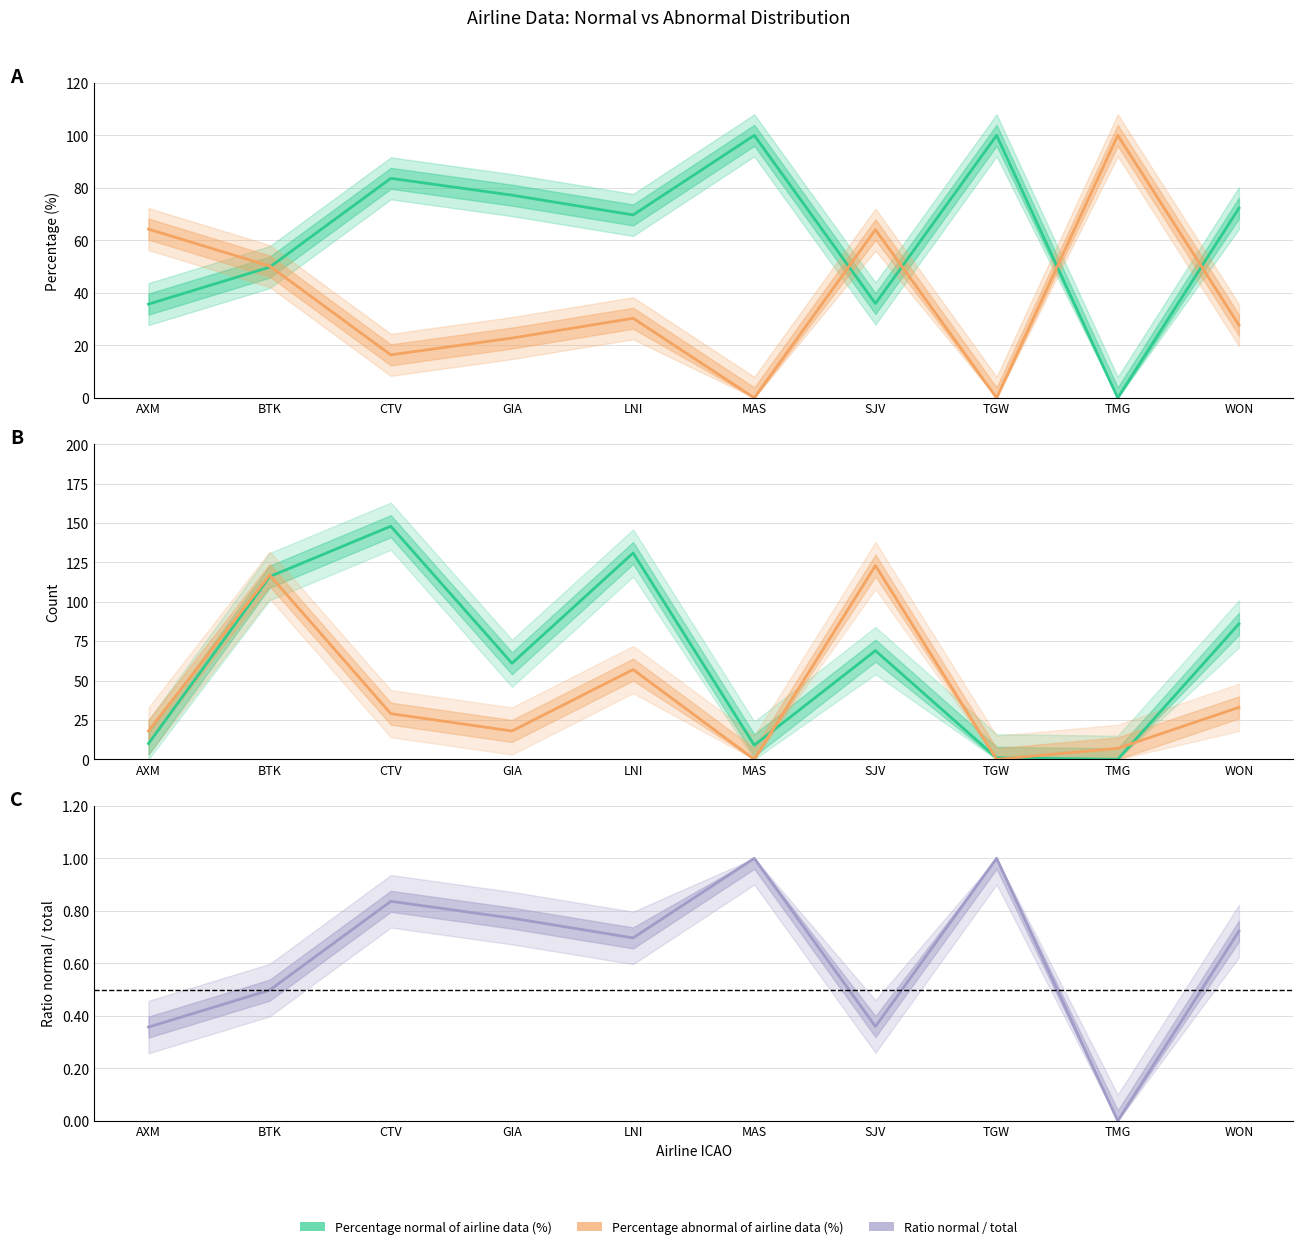

In Ratio normal / total, how many points are lower than both neighbors (excluding endpoints)?

3